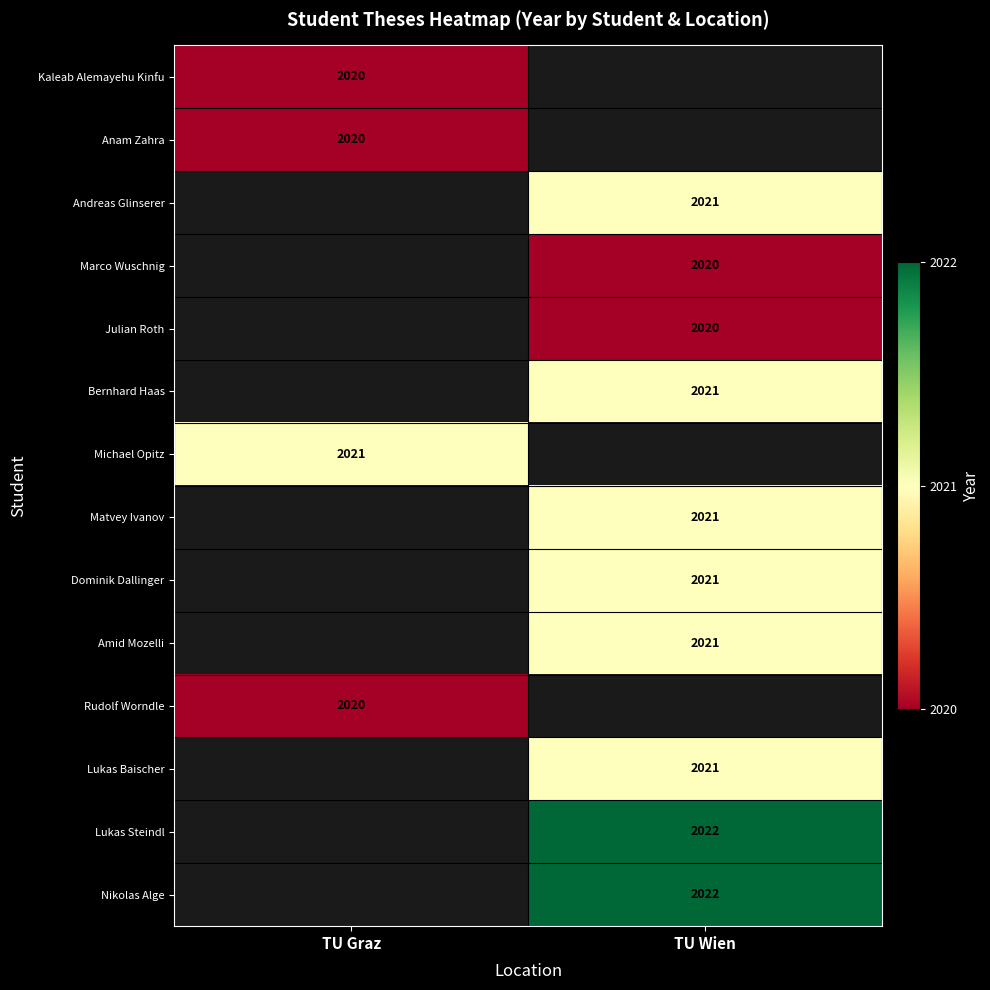

What is the minimum value for Kaleab Alemayehu Kinfu?

2020.0